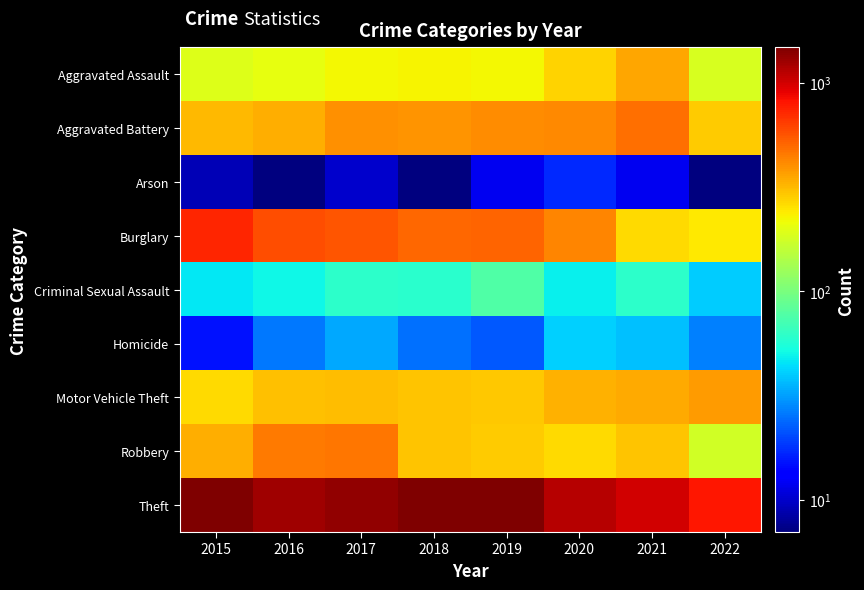

Reading left to right, what are all the values shown in this chart?

Aggravated Assault: 2015=194	2016=206	2017=224	2018=225	2019=223	2020=273	2021=353	2022=185
Aggravated Battery: 2015=316	2016=336	2017=400	2018=389	2019=407	2020=416	2021=479	2022=286
Arson: 2015=9	2016=7	2017=10	2018=7	2019=12	2020=17	2021=12	2022=7
Burglary: 2015=738	2016=576	2017=562	2018=506	2019=517	2020=425	2021=262	2022=241
Criminal Sexual Assault: 2015=46	2016=50	2017=61	2018=60	2019=77	2020=48	2021=61	2022=40
Homicide: 2015=15	2016=26	2017=33	2018=25	2019=22	2020=41	2021=38	2022=27
Motor Vehicle Theft: 2015=263	2016=304	2017=312	2018=298	2019=290	2020=333	2021=348	2022=376
Robbery: 2015=337	2016=454	2017=460	2018=301	2019=287	2020=263	2021=300	2022=178
Theft: 2015=1474	2016=1259	2017=1339	2018=1461	2019=1459	2020=1125	2021=997	2022=801